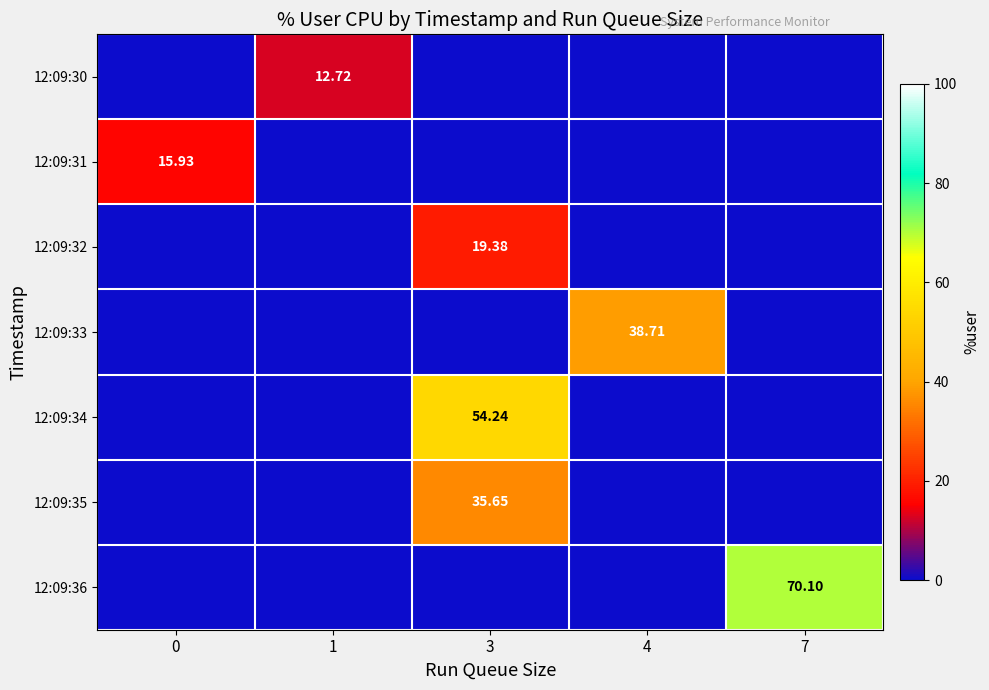

Is it true that row_4 equals -16.4 at 1?

False